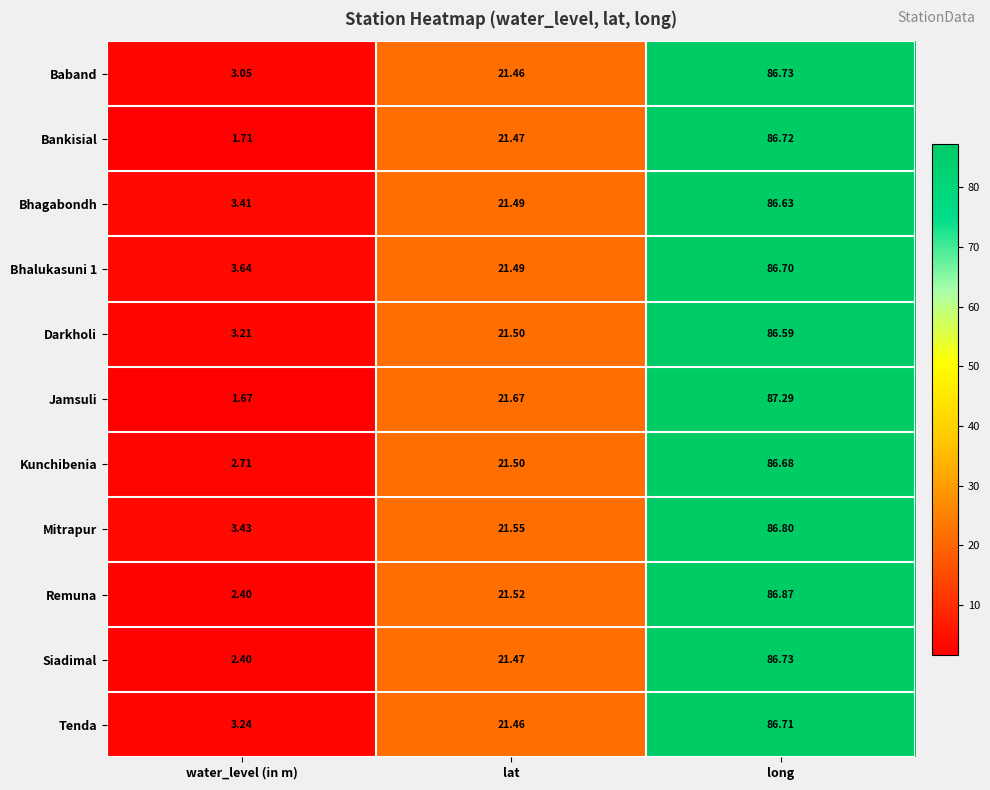

What is the greatest value displayed?

87.3